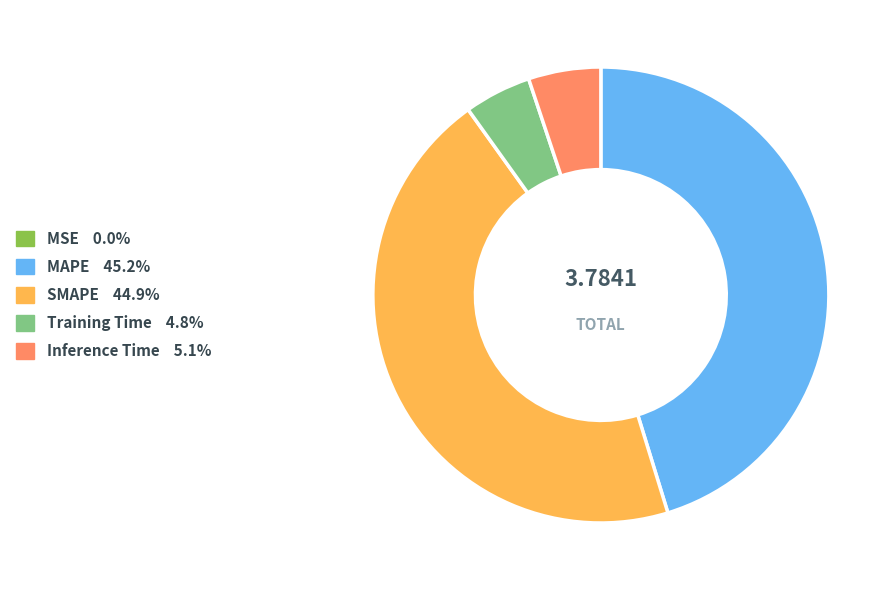

Combined, do Inference Time and Training Time account for over 50%?

No